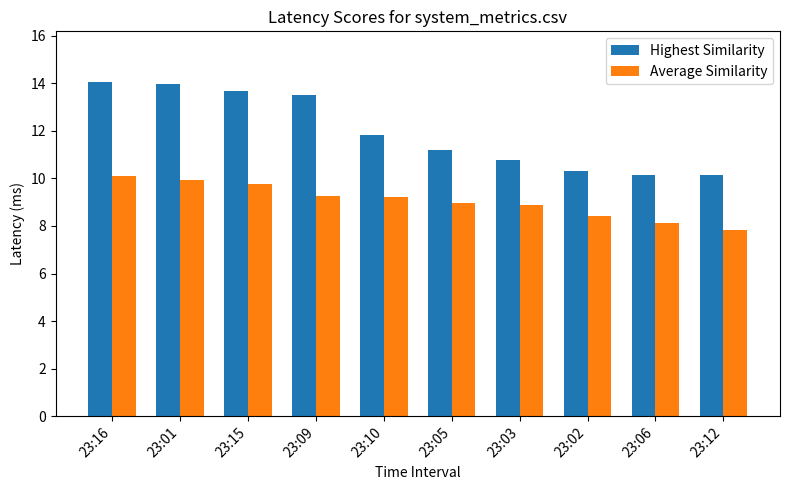

How many data points in Highest Similarity are less than 11?

4